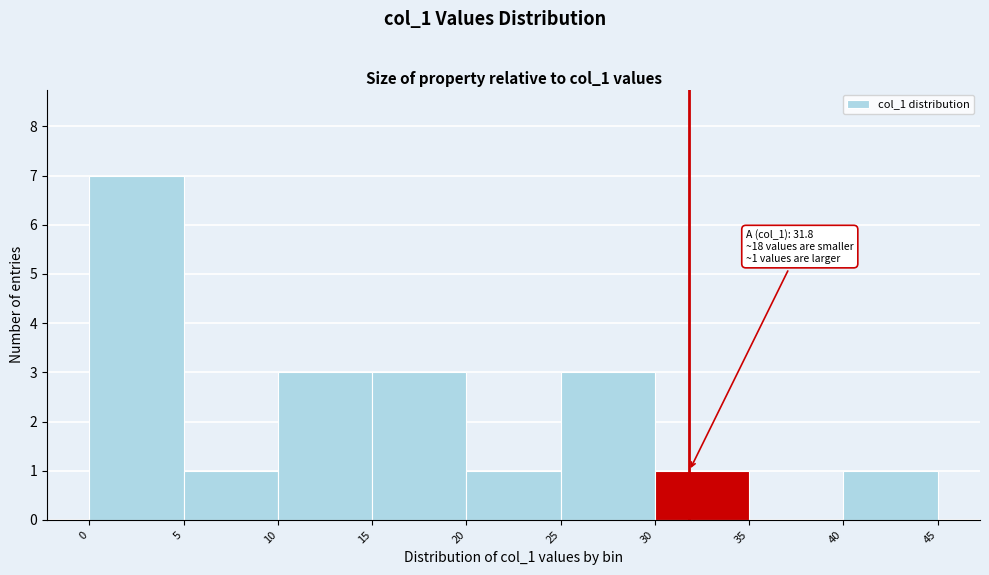

Over which range of the x-axis is the bar tallest?

0 to 5